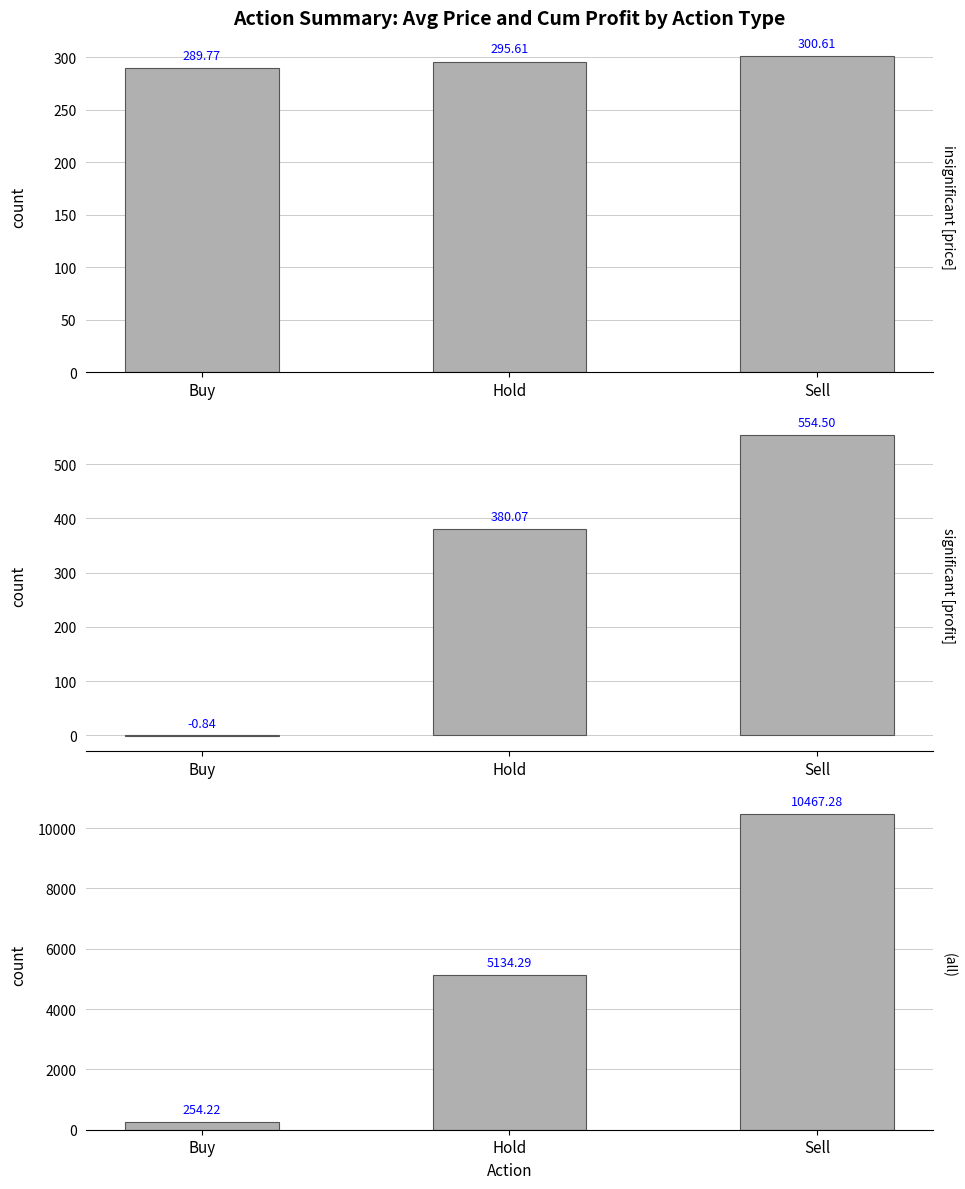

Which series has the largest range (max minus min)?

(all)